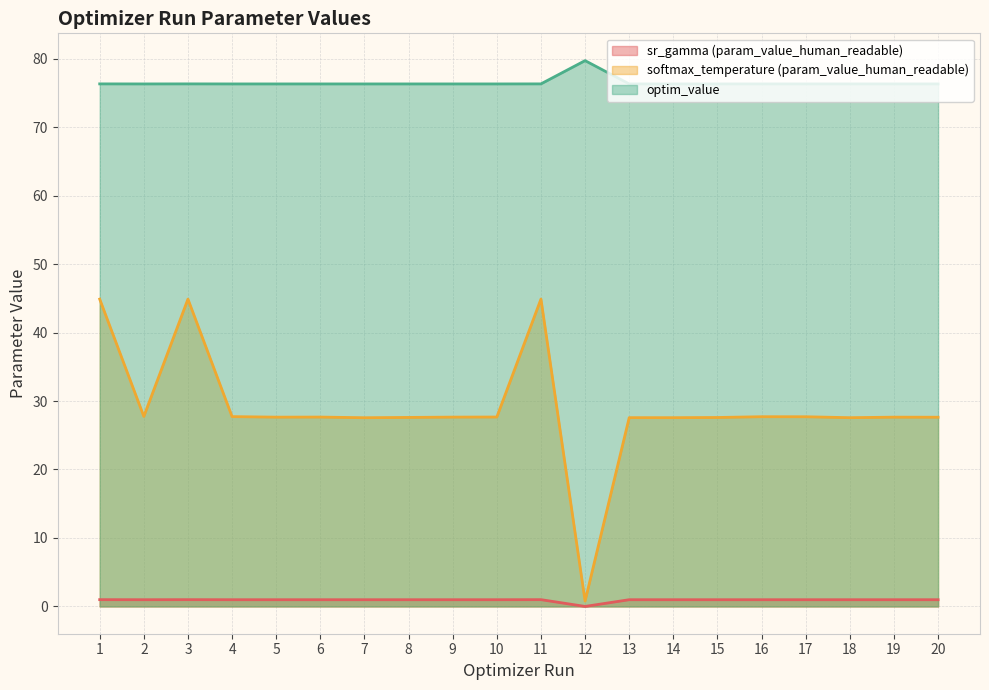

How many interior local valleys does the optim_value series have?

5